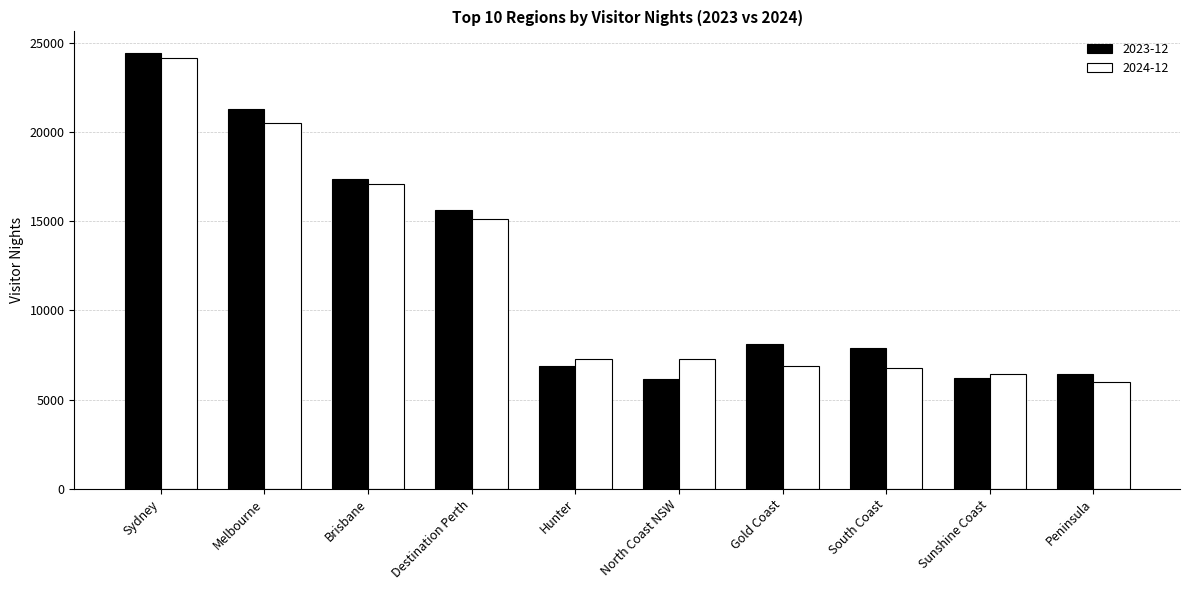

Which series has the widest spread of values?

2023-12